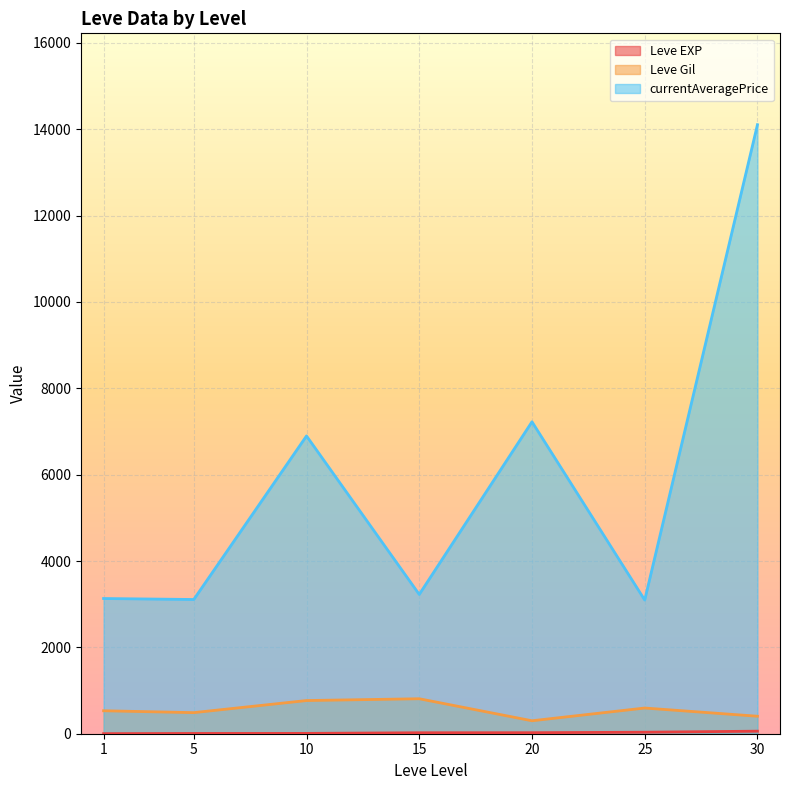

Which series has the largest total across all categories?

currentAveragePrice